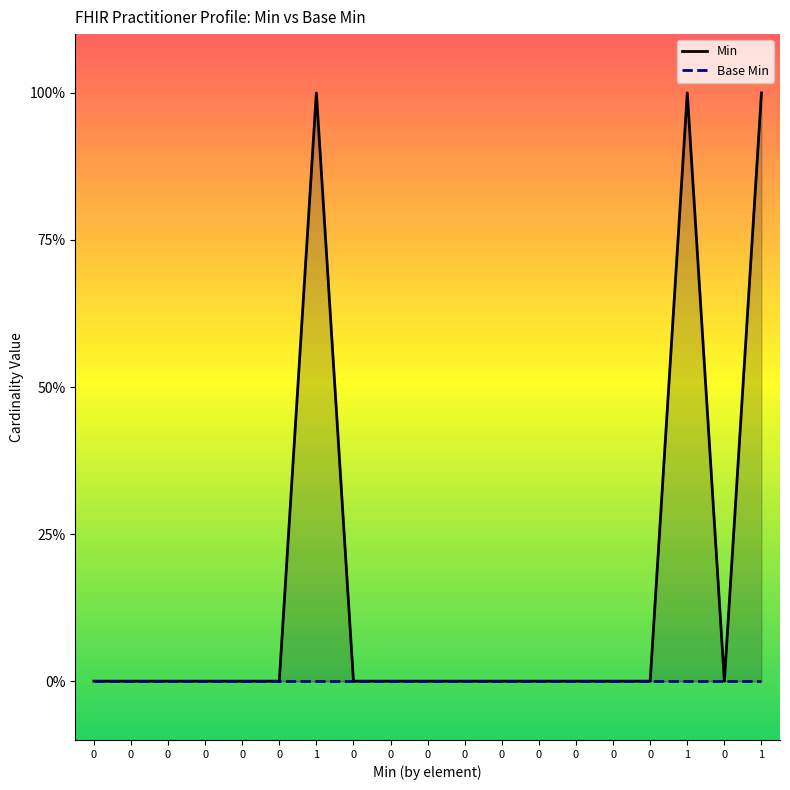

What is the total value across all series at 1?

1